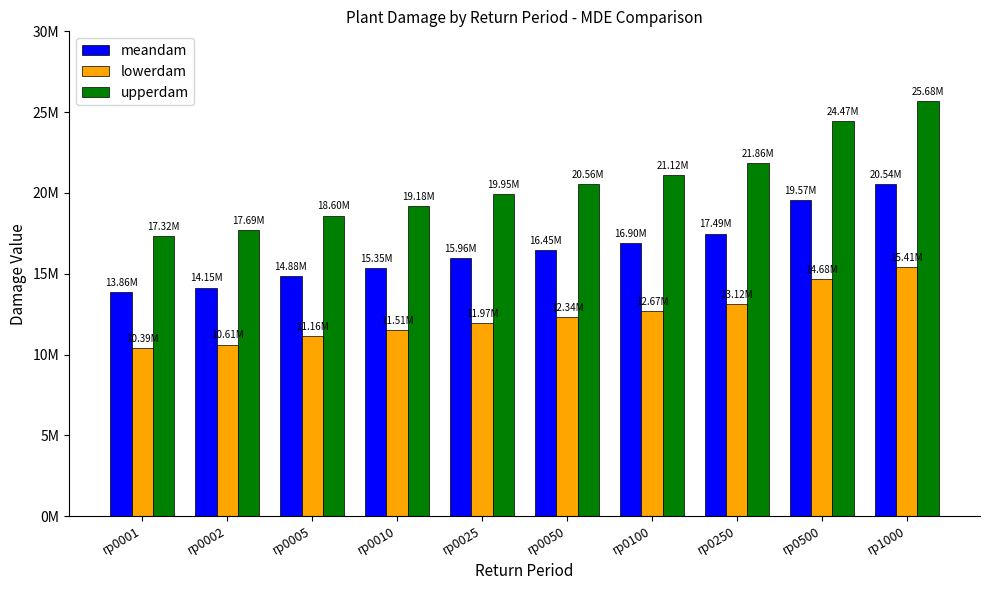

Rank the series by their maximum value, from lowest to highest.

lowerdam, meandam, upperdam